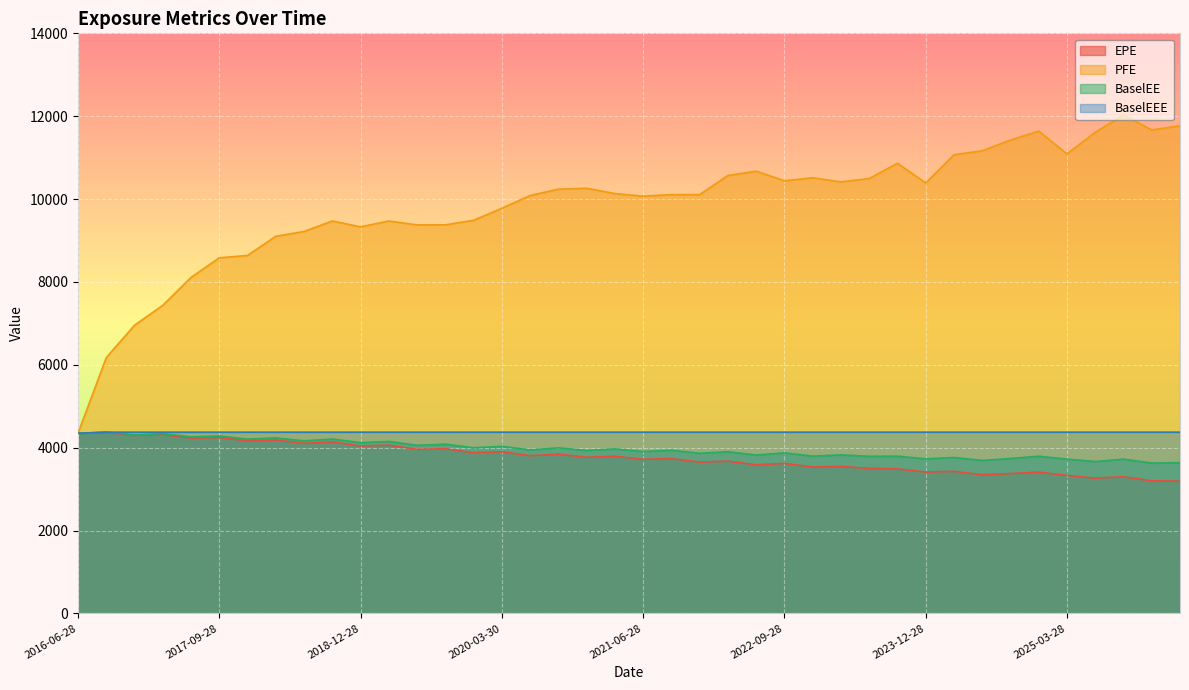

Reading right to left, transcribe all the data shown in this chart.

EPE: 2026-03-30=3191.8	2025-12-29=3199.3	2025-09-29=3298.1	2025-06-30=3263.0	2025-03-28=3330.2	2024-12-30=3408.6	2024-09-30=3374.4	2024-06-28=3347.9	2024-03-28=3427.7	2023-12-28=3412.4	2023-09-28=3486.8	2023-06-28=3500.7	2023-03-28=3545.8	2022-12-28=3532.5	2022-09-28=3619.8	2022-06-28=3585.7	2022-03-28=3674.1	2021-12-29=3652.1	2021-09-28=3735.2	2021-06-28=3719.7	2021-03-29=3793.0	2020-12-29=3769.1	2020-09-28=3841.9	2020-06-29=3806.9	2020-03-30=3900.7	2019-12-30=3878.5	2019-09-30=3973.7	2019-06-28=3960.5	2019-03-28=4060.3	2018-12-28=4041.6	2018-09-28=4137.0	2018-06-28=4104.1	2018-03-28=4183.2	2017-12-28=4162.3	2017-09-28=4245.8	2017-06-28=4231.3	2017-03-28=4315.4	2016-12-28=4294.7	2016-09-28=4366.6	2016-06-28=4347.5
PFE: 2026-03-30=11766.8	2025-12-29=11668.4	2025-09-29=12030.2	2025-06-30=11612.3	2025-03-28=11090.6	2024-12-30=11639.6	2024-09-30=11424.5	2024-06-28=11165.0	2024-03-28=11069.2	2023-12-28=10389.1	2023-09-28=10863.9	2023-06-28=10496.0	2023-03-28=10414.0	2022-12-28=10513.8	2022-09-28=10440.9	2022-06-28=10673.1	2022-03-28=10569.9	2021-12-29=10106.7	2021-09-28=10107.6	2021-06-28=10069.2	2021-03-29=10131.8	2020-12-29=10260.7	2020-09-28=10238.4	2020-06-29=10085.9	2020-03-30=9777.7	2019-12-30=9487.4	2019-09-30=9378.0	2019-06-28=9377.0	2019-03-28=9469.3	2018-12-28=9329.9	2018-09-28=9471.0	2018-06-28=9217.5	2018-03-28=9101.5	2017-12-28=8639.2	2017-09-28=8581.5	2017-06-28=8108.8	2017-03-28=7434.9	2016-12-28=6955.6	2016-09-28=6173.9	2016-06-28=4347.5
BaselEE: 2026-03-30=3637.3	2025-12-29=3628.3	2025-09-29=3722.1	2025-06-30=3664.7	2025-03-28=3722.4	2024-12-30=3793.2	2024-09-30=3737.9	2024-06-28=3691.1	2024-03-28=3762.2	2023-12-28=3729.0	2023-09-28=3793.5	2023-06-28=3791.8	2023-03-28=3825.1	2022-12-28=3795.7	2022-09-28=3874.1	2022-06-28=3822.2	2022-03-28=3901.7	2021-12-29=3864.3	2021-09-28=3937.4	2021-06-28=3906.4	2021-03-29=3970.2	2020-12-29=3932.3	2020-09-28=3994.9	2020-06-29=3945.5	2020-03-30=4031.1	2019-12-30=3996.7	2019-09-30=4083.1	2019-06-28=4057.5	2019-03-28=4149.7	2018-12-28=4120.7	2018-09-28=4207.8	2018-06-28=4164.1	2018-03-28=4235.8	2017-12-28=4206.4	2017-09-28=4282.1	2017-06-28=4259.6	2017-03-28=4336.6	2016-12-28=4308.5	2016-09-28=4373.6	2016-06-28=4347.5
BaselEEE: 2026-03-30=4373.6	2025-12-29=4373.6	2025-09-29=4373.6	2025-06-30=4373.6	2025-03-28=4373.6	2024-12-30=4373.6	2024-09-30=4373.6	2024-06-28=4373.6	2024-03-28=4373.6	2023-12-28=4373.6	2023-09-28=4373.6	2023-06-28=4373.6	2023-03-28=4373.6	2022-12-28=4373.6	2022-09-28=4373.6	2022-06-28=4373.6	2022-03-28=4373.6	2021-12-29=4373.6	2021-09-28=4373.6	2021-06-28=4373.6	2021-03-29=4373.6	2020-12-29=4373.6	2020-09-28=4373.6	2020-06-29=4373.6	2020-03-30=4373.6	2019-12-30=4373.6	2019-09-30=4373.6	2019-06-28=4373.6	2019-03-28=4373.6	2018-12-28=4373.6	2018-09-28=4373.6	2018-06-28=4373.6	2018-03-28=4373.6	2017-12-28=4373.6	2017-09-28=4373.6	2017-06-28=4373.6	2017-03-28=4373.6	2016-12-28=4373.6	2016-09-28=4373.6	2016-06-28=4347.5